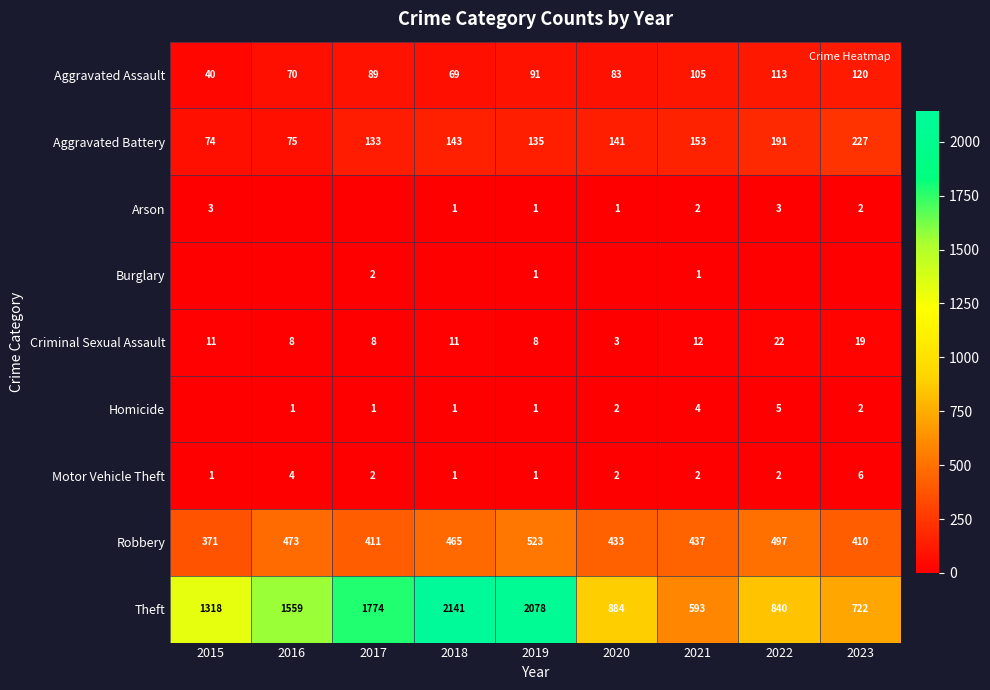

Which has a higher value, 2020 or 2019?

2019